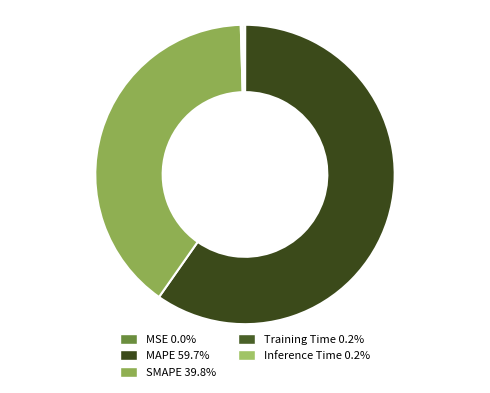

What percentage is NOT represented by SMAPE?

60.2%